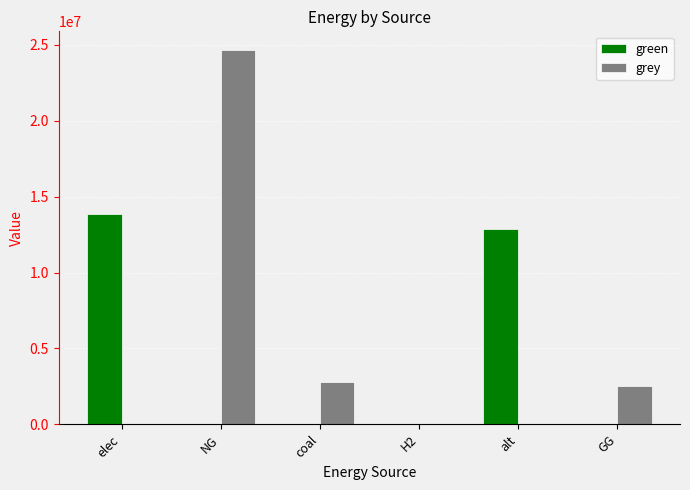

The grey series shows 16761508.0 at NG. True or false?

False